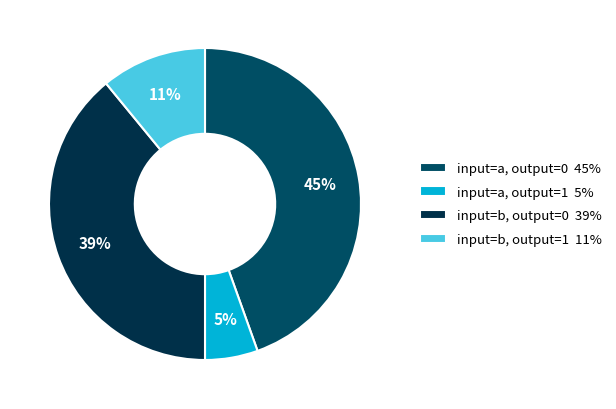

Between input=a, output=0 45% and input=a, output=1 5%, which is larger?

input=a, output=0 45%